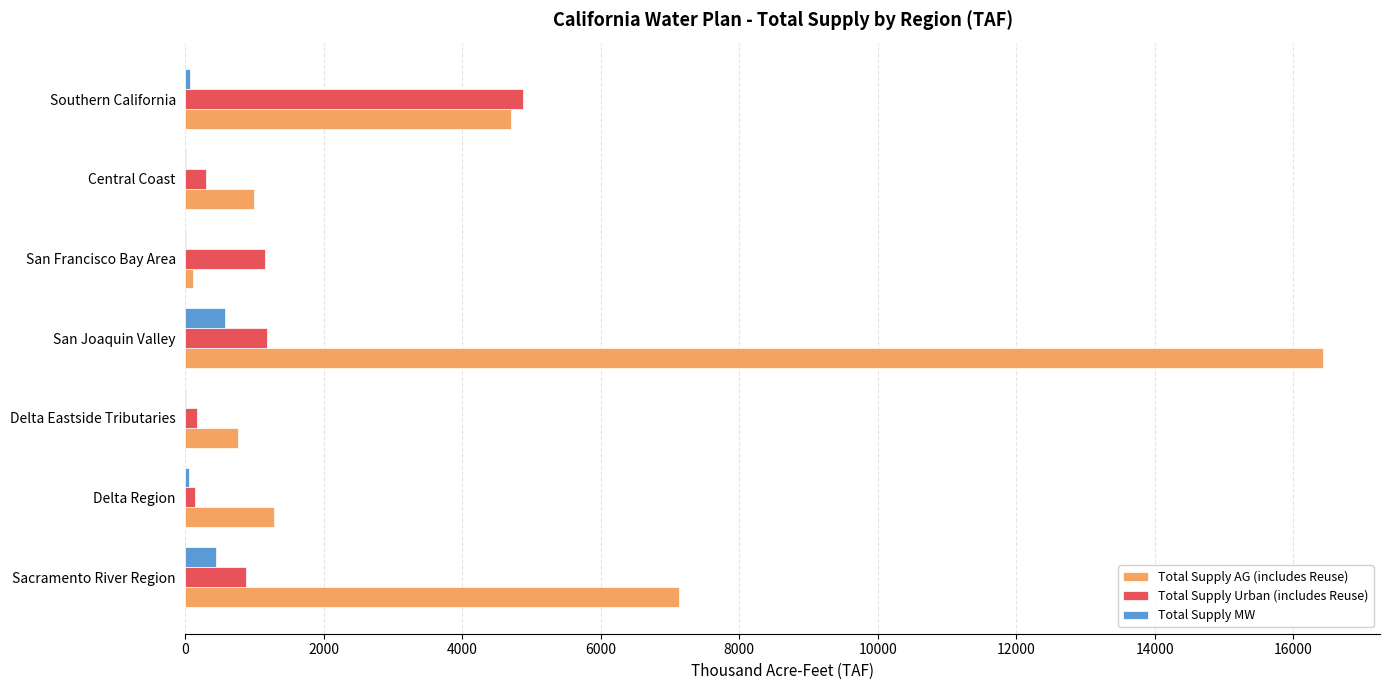

What is the average value of the Total Supply MW series?

161.0